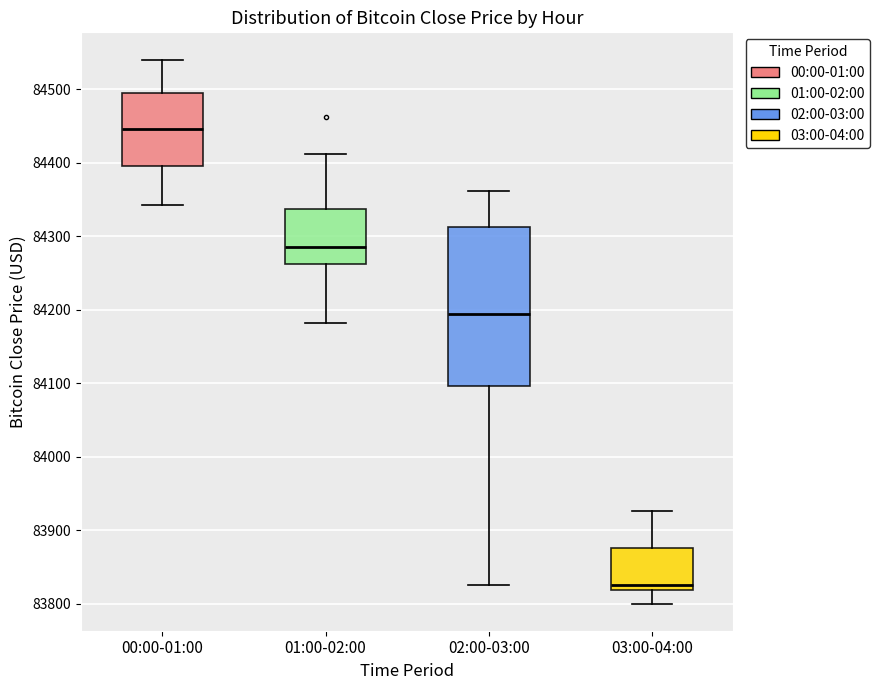

Where does the lower whisker of the box for 03:00-04:00 end on the y-axis? The values are not printed on the chart, so give them approximately, as read against the axis.

83800